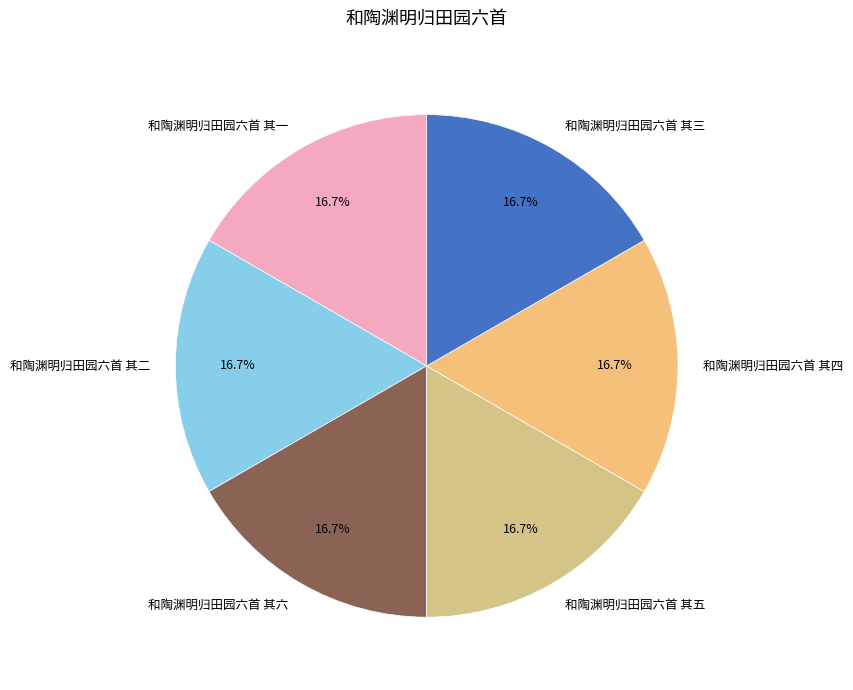

The 和陶渊明归田园六首 其三 slice represents 6% of the pie. True or false?

False